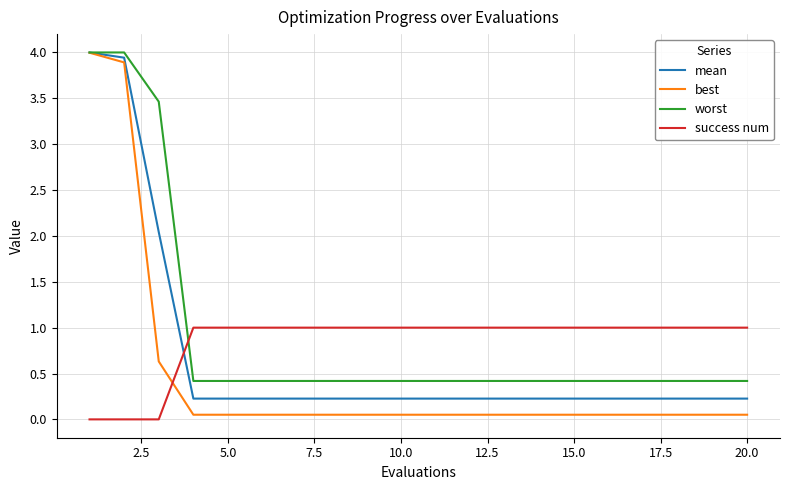

Which series has the largest range (max minus min)?

best